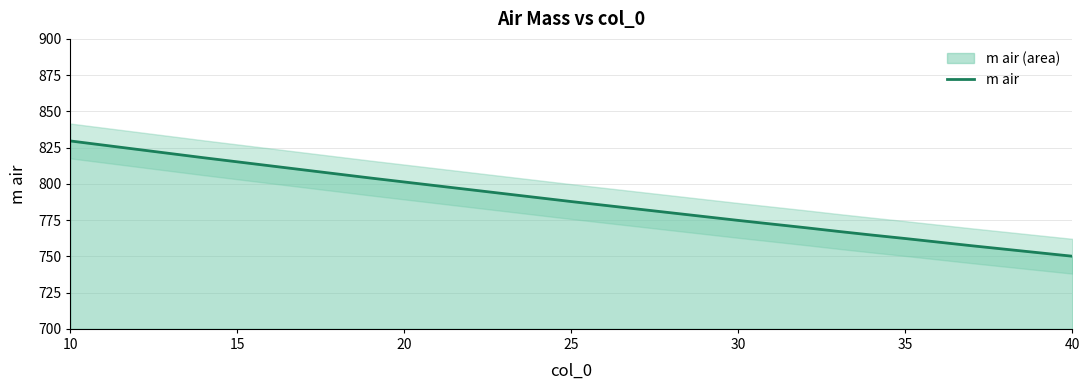

True or false: there are more than 0 points higher than both neighbors.

False